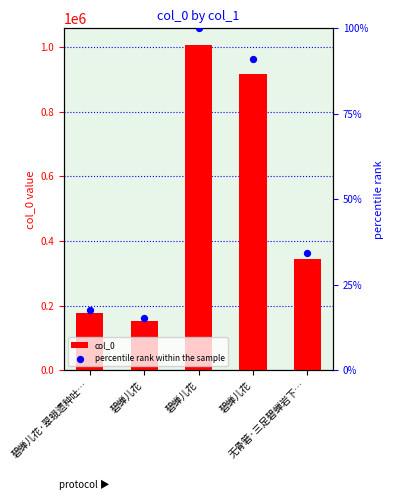

Which series contains the highest Y value?

col_0